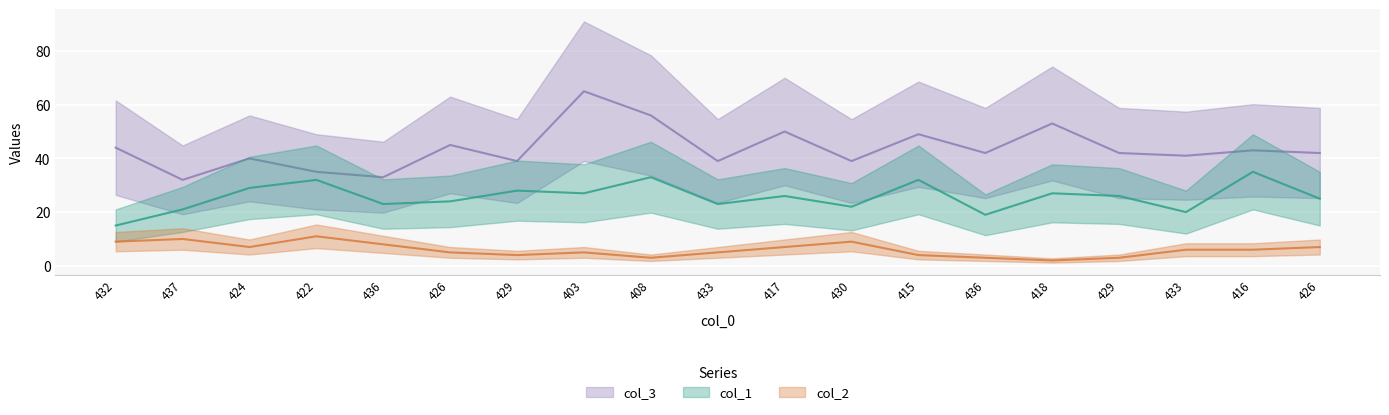

True or false: col_3 has a value of 20 at 426.

False